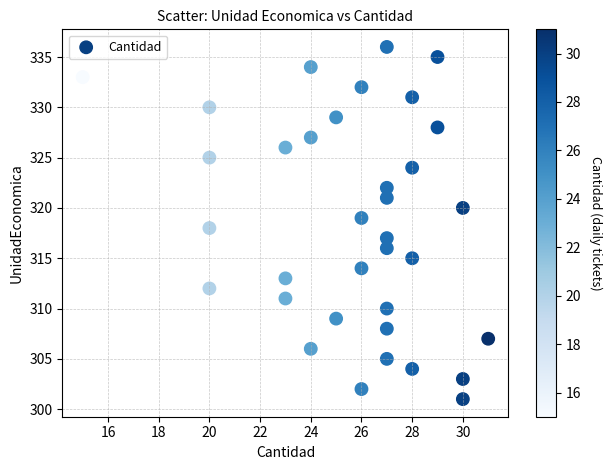

What is the range of Y values (max minus min)?

35